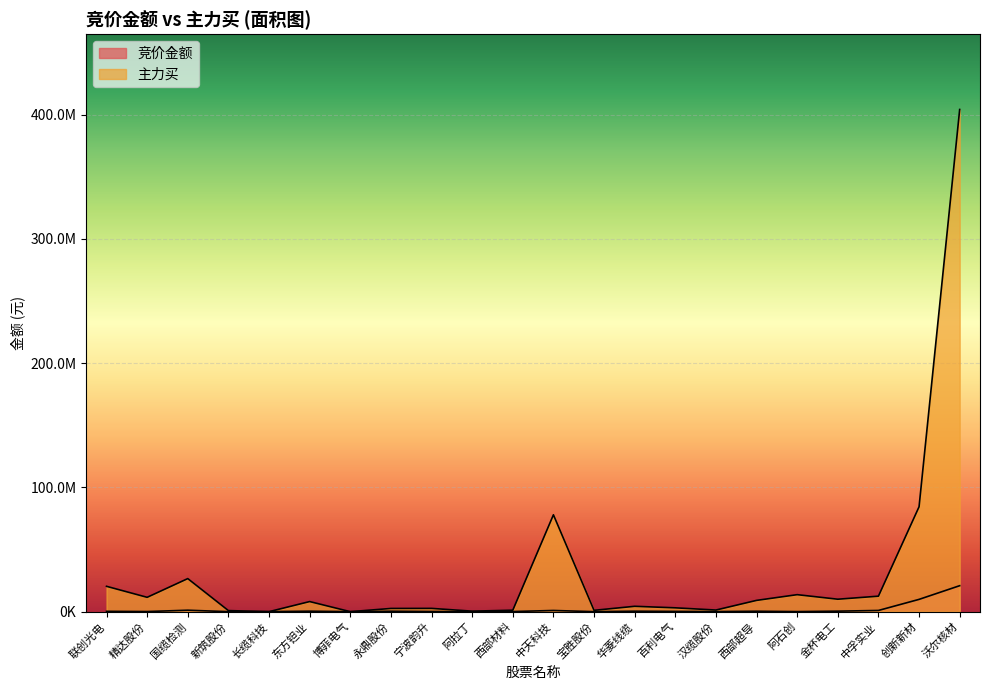

Reading left to right, list all the values displayed in this chart.

竞价金额: 267520	96520	1165224	0	32350	376936	10380	329360	117810	9710	90528	961450	327	368244	203273	57592	343475	57350	402112	974280	9888537	20903716
主力买: 20397058	11542983	26608969	860999	0	8128160	0	2582254	2638420	403928	1172278	77952330	1069936	4320373	3094791	1305553	9075966	13679666	10020777	12465221	84422645	404094629